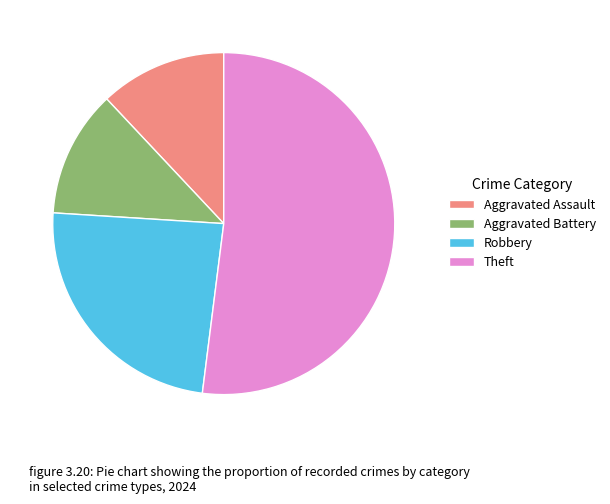

Do Aggravated Assault and Aggravated Battery together represent more than half of the pie?

No